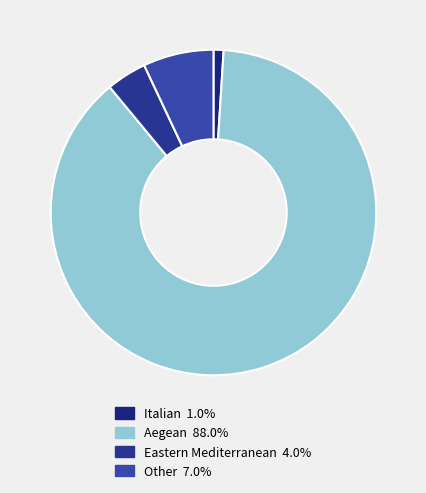

Which category has the smallest portion of the pie?

Italian